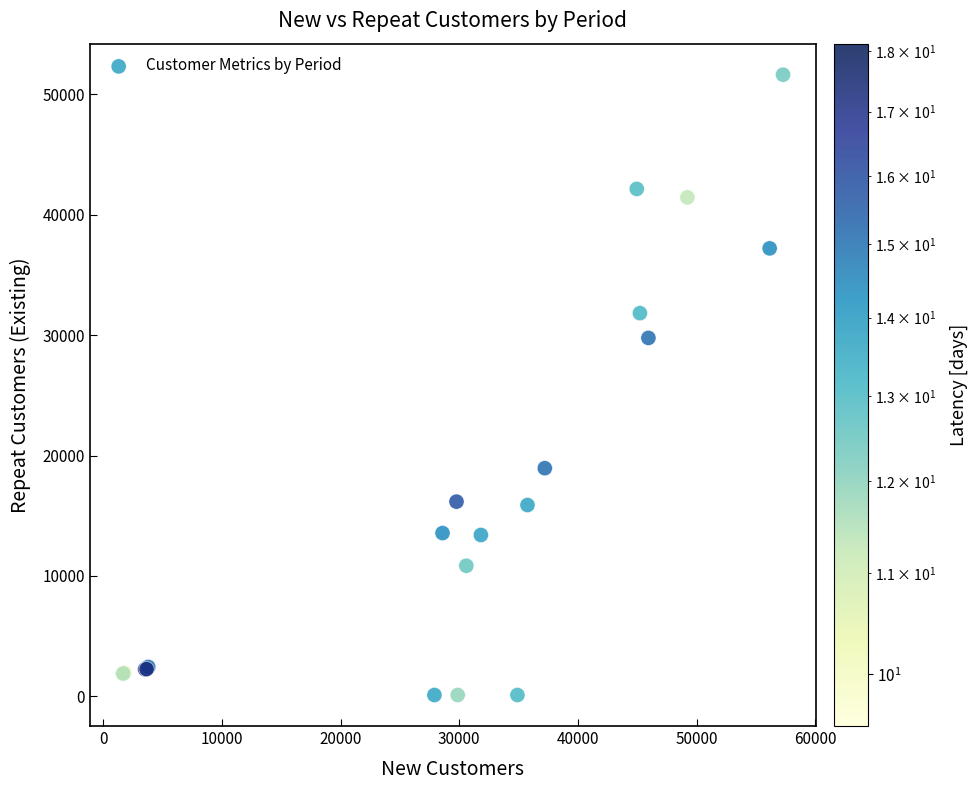

What Y value in the scatter plot is closest to 25870?

29769.0